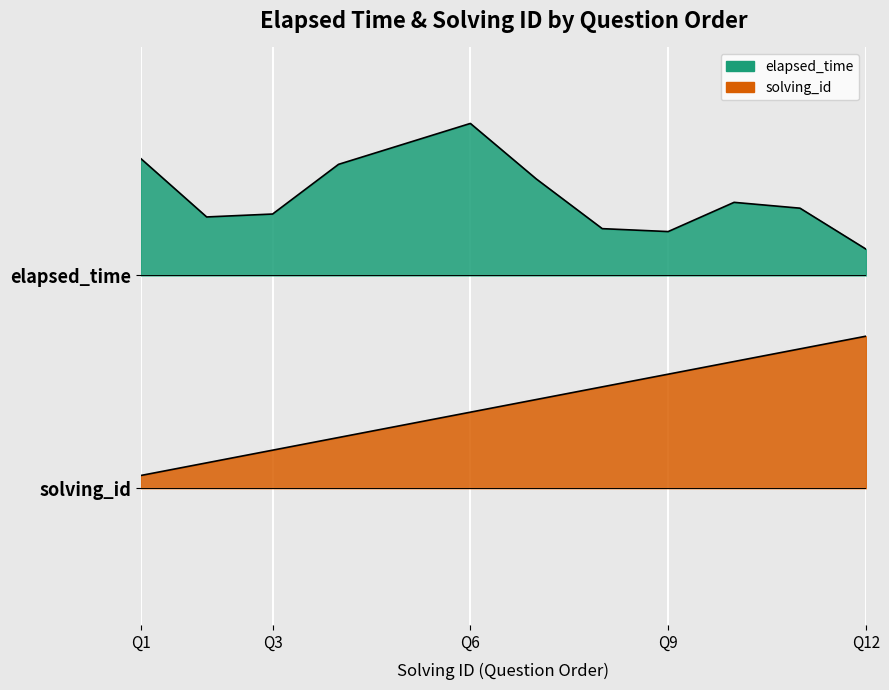

At how many categories does at least one series exceed 2?

12